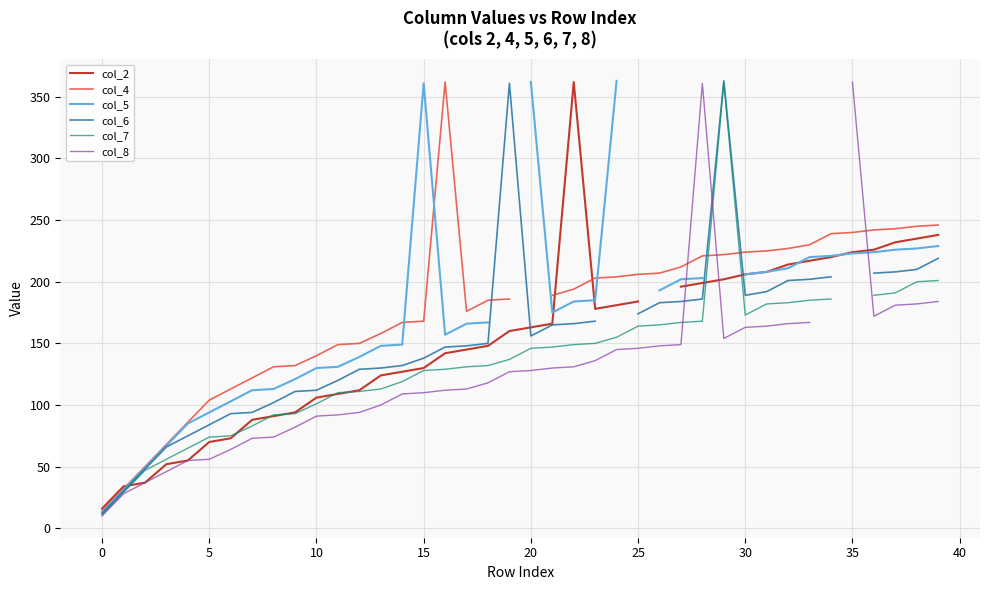

Which series has the widest spread of values?

col_8